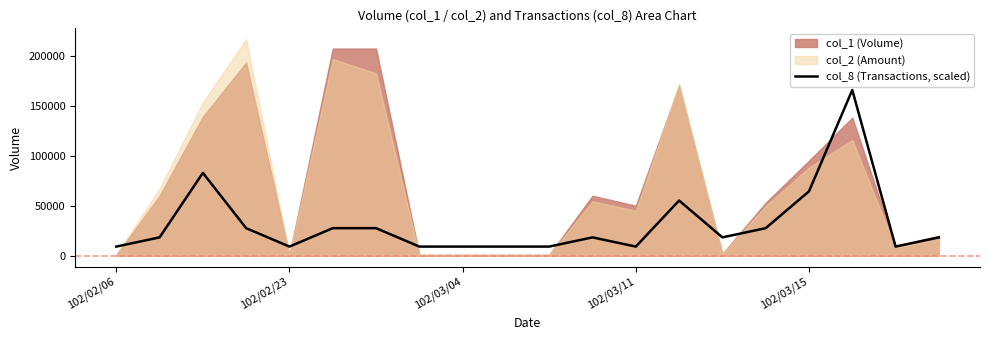

How many points are higher than both their immediate neighbors (excluding endpoints)?

4